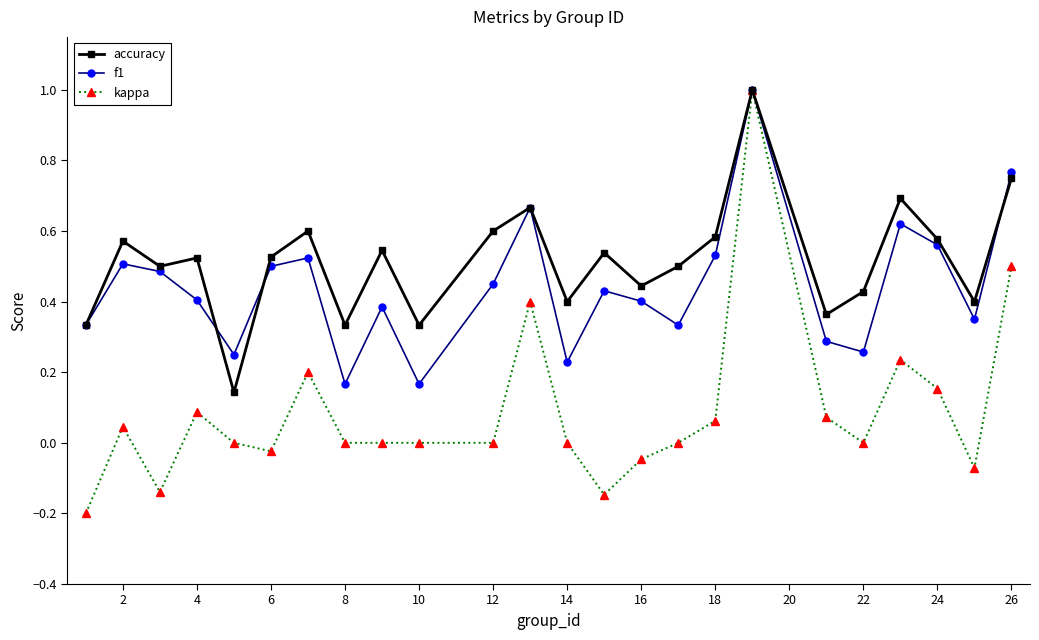

List the series in order of their overall mean, lowest first.

kappa, f1, accuracy